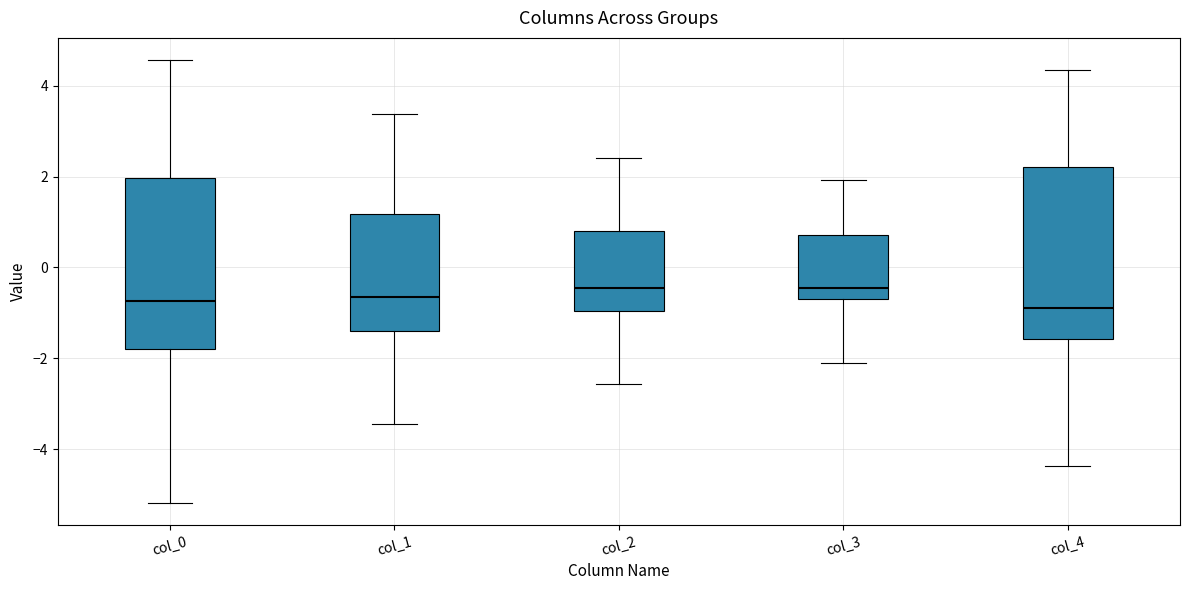

Reading left to right, transcribe this box plot: for each box, give where its median line is, the range the box spans, and where its two whiskers end, as read against the y-axis. The values are not printed on the chart, so give them approximately, as read against the axis.

col_0: median -0.8, box -1.8 to 2.0, whiskers -5.2 to 4.6
col_1: median -0.6, box -1.4 to 1.2, whiskers -3.4 to 3.4
col_2: median -0.4, box -1.0 to 0.8, whiskers -2.6 to 2.4
col_3: median -0.4, box -0.6 to 0.8, whiskers -2.0 to 2.0
col_4: median -0.8, box -1.6 to 2.2, whiskers -4.4 to 4.4